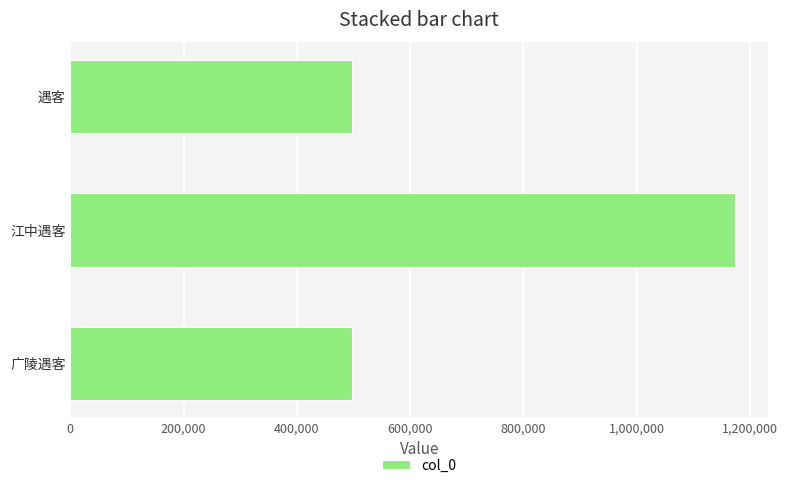

Read the value at 江中遇客.

1173248